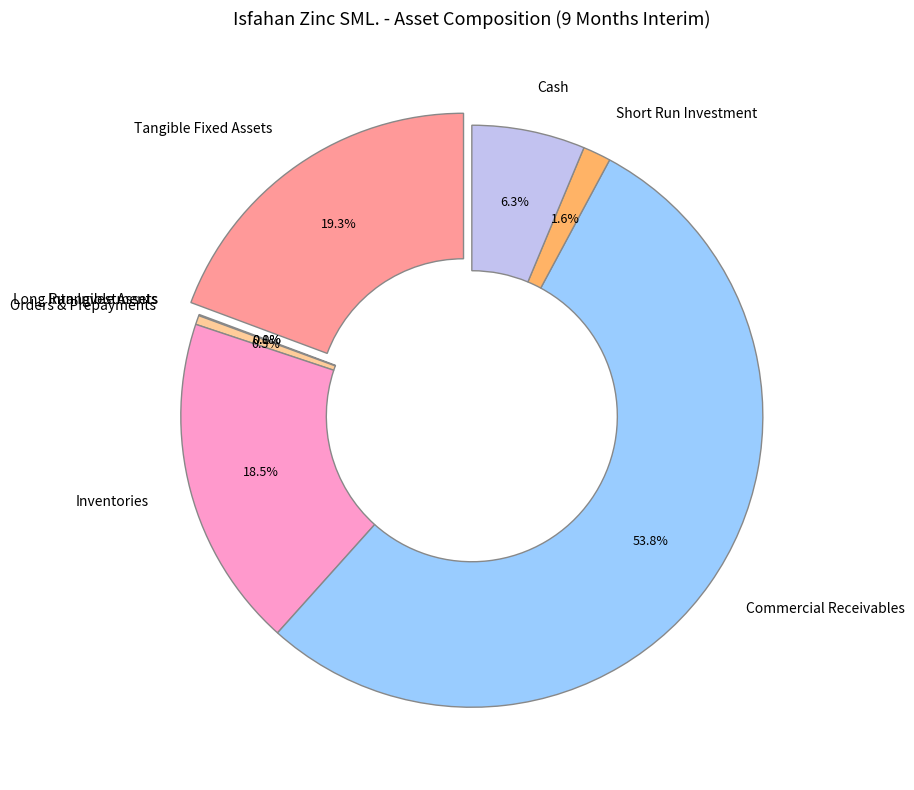

How many segments does this pie chart have?

8